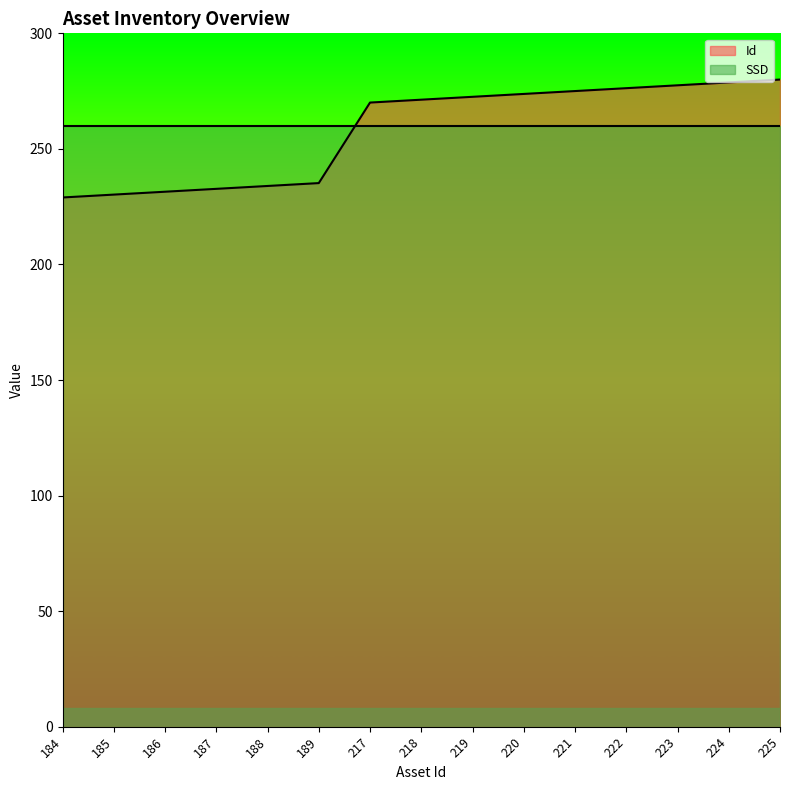

At which label does the data first exceed 271?

218